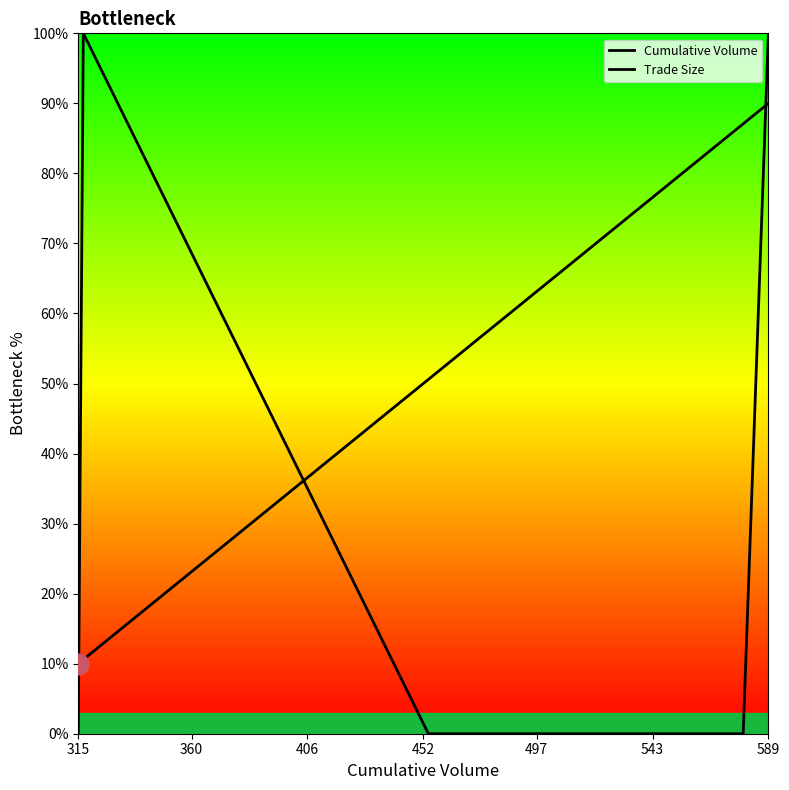

How many data points in Trade Size are above 0?

3